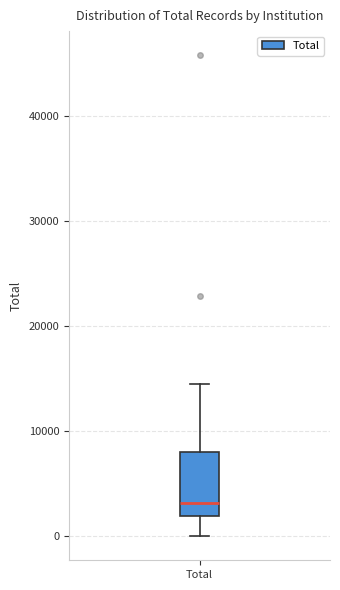

Read this box plot against the y-axis: the position of the median line, the range covered by the box, and the ends of both whiskers. The values are not printed on the chart, so give them approximately, as read against the axis.

median 3000, box 2000 to 8000, whiskers 0 to 14000